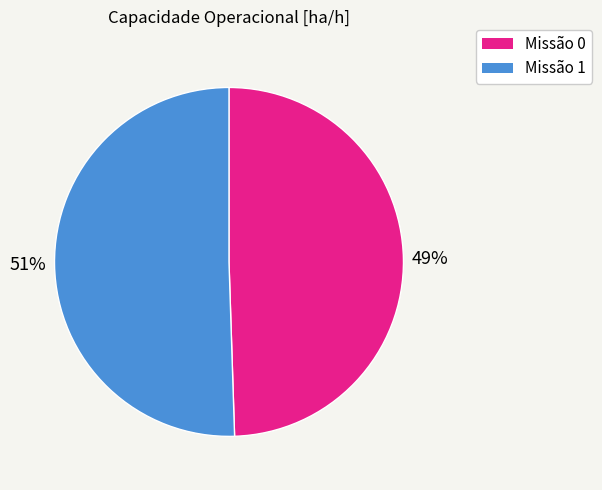

Count the number of slices in the pie.

2